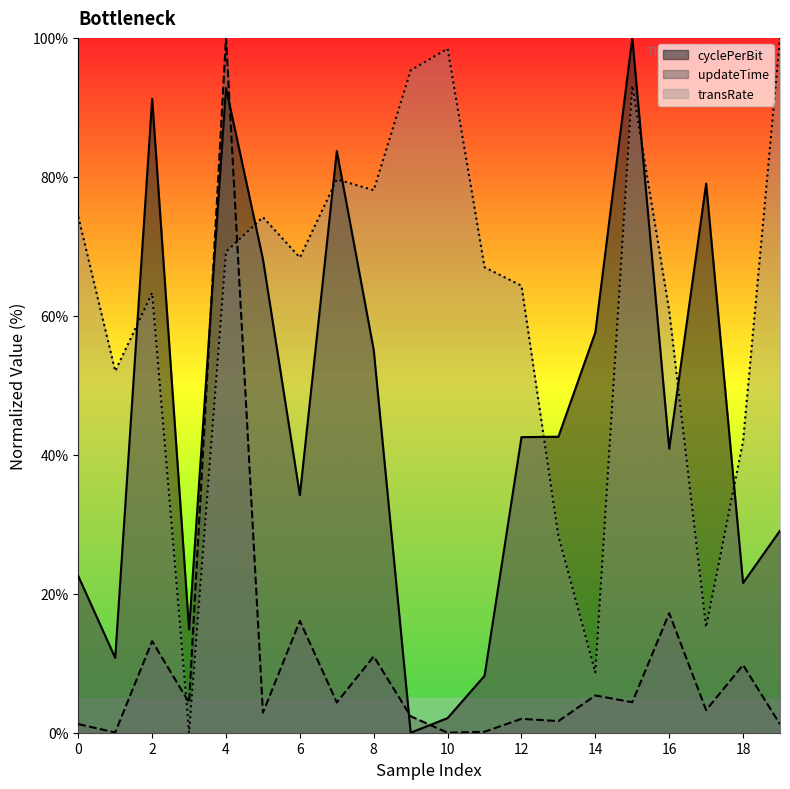

List the labels in order of transRate value, largest first.

19, 10, 9, 15, 7, 8, 0, 5, 4, 6, 11, 12, 2, 16, 1, 18, 13, 17, 14, 3